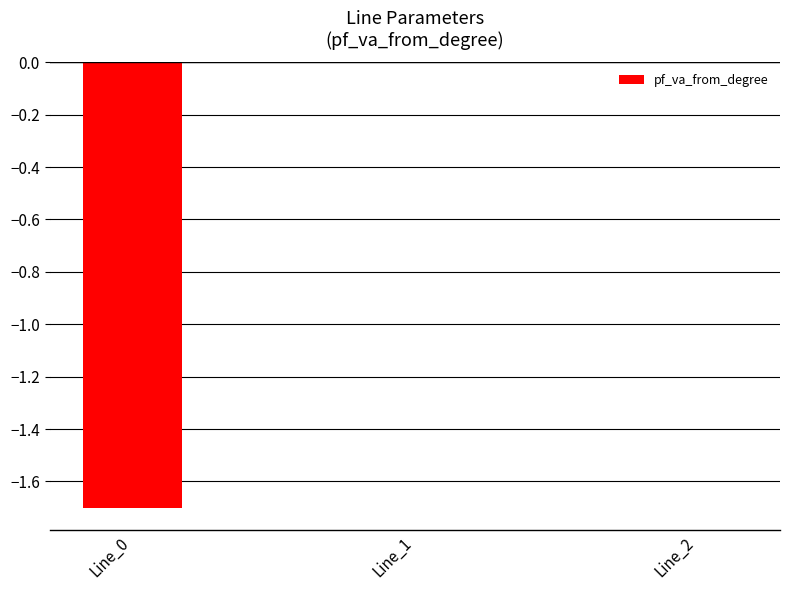

True or false: the data shows -2.5 at Line_0.

False